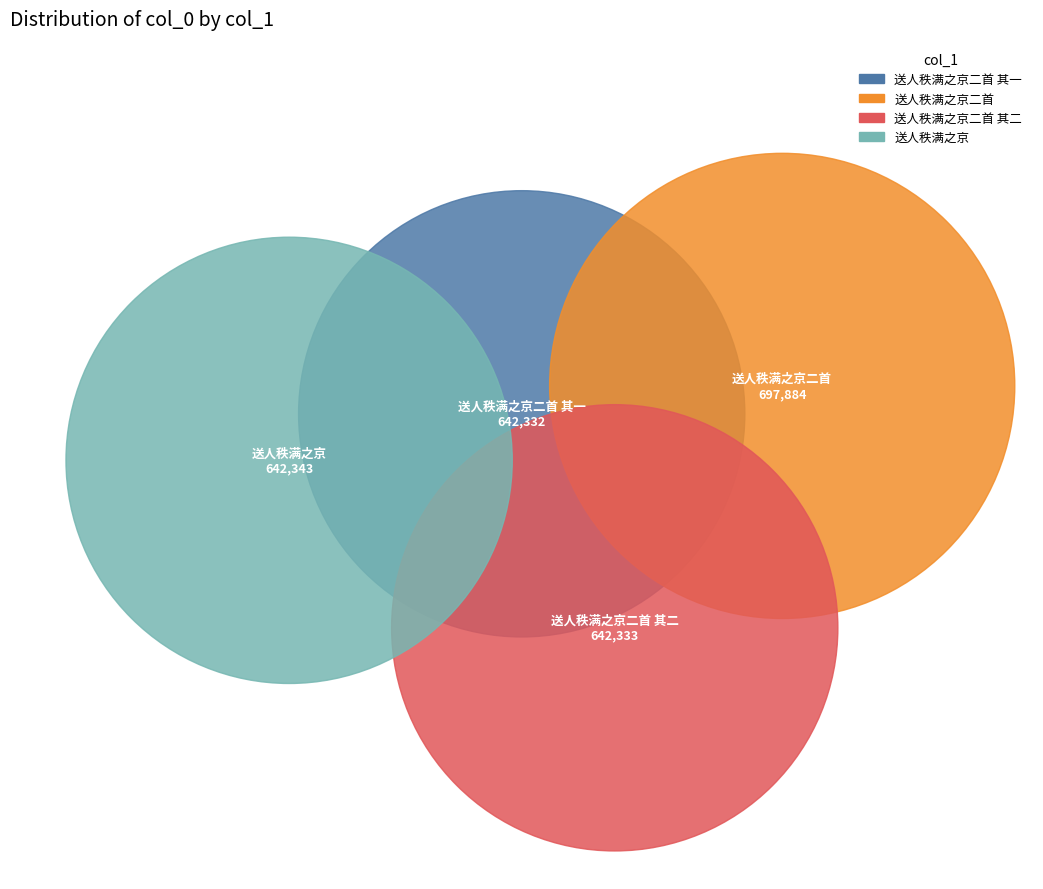

What is the smallest slice in the pie chart?

送人秩满之京二首 其一